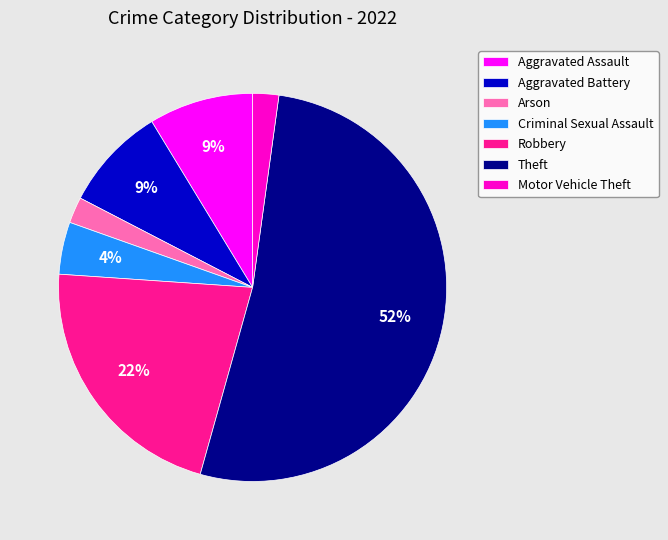

To the nearest percent, what portion does Robbery represent?

22%